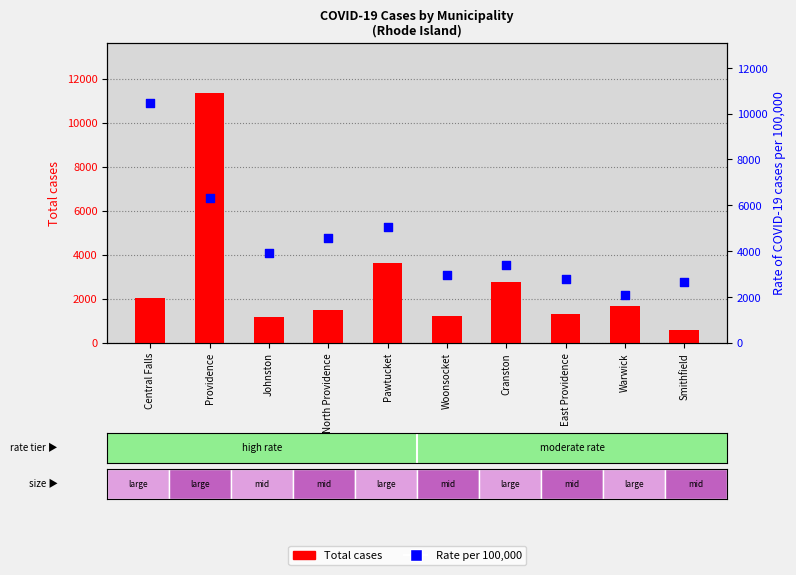

Which series has the largest Y range (max minus min)?

Total cases